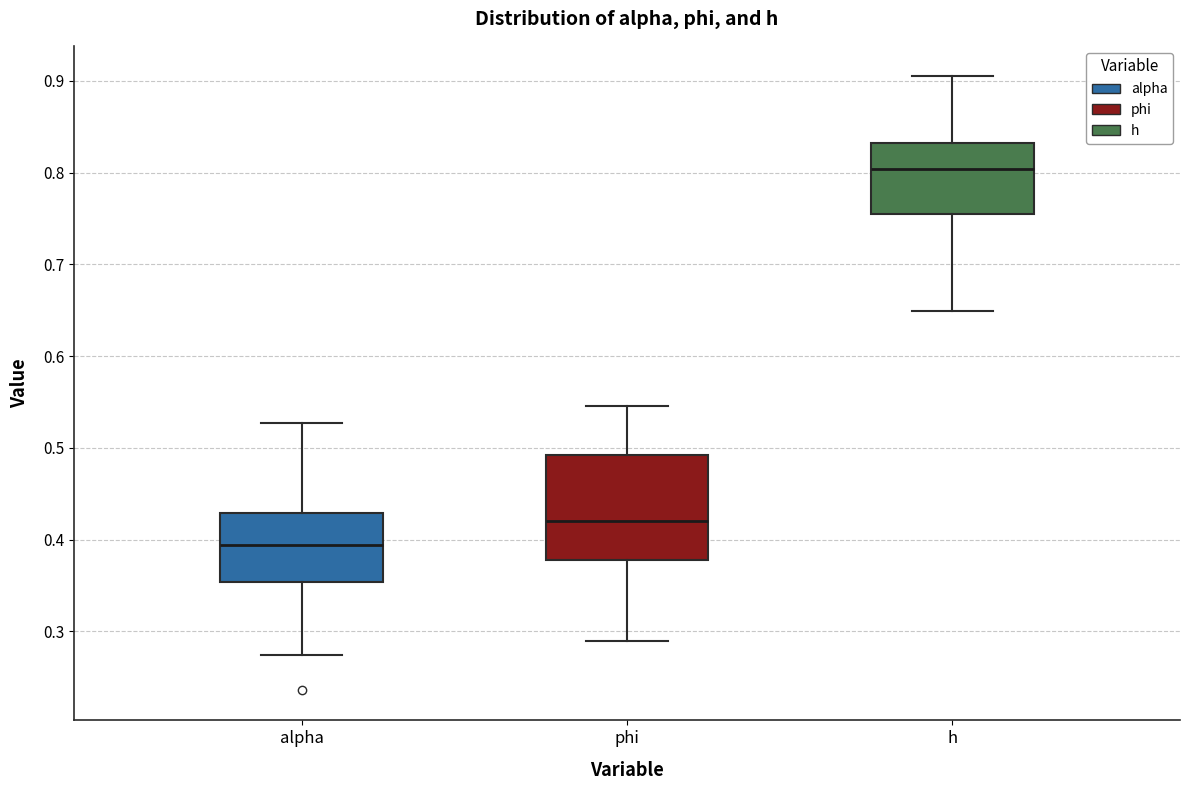

Reading left to right, read every box against the y-axis: the position of its median line, the range the box covers, and the ends of its whiskers. The values are not printed on the chart, so give them approximately, as read against the axis.

alpha: median 0.39, box 0.35 to 0.43, whiskers 0.27 to 0.53
phi: median 0.42, box 0.38 to 0.49, whiskers 0.29 to 0.55
h: median 0.80, box 0.75 to 0.83, whiskers 0.65 to 0.90